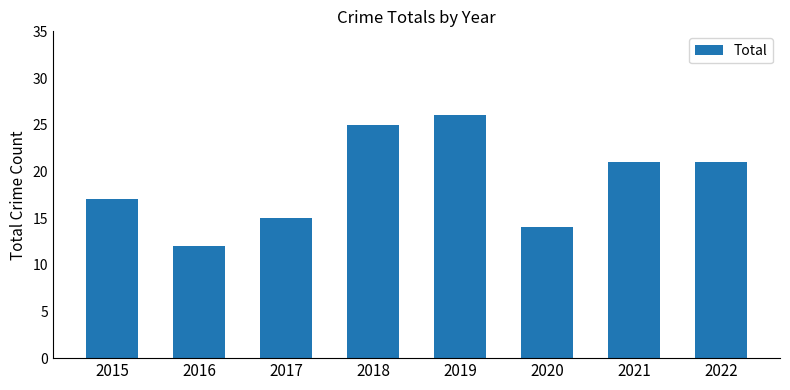

Reading left to right, extract all data points from this chart.

2015=17	2016=12	2017=15	2018=25	2019=26	2020=14	2021=21	2022=21